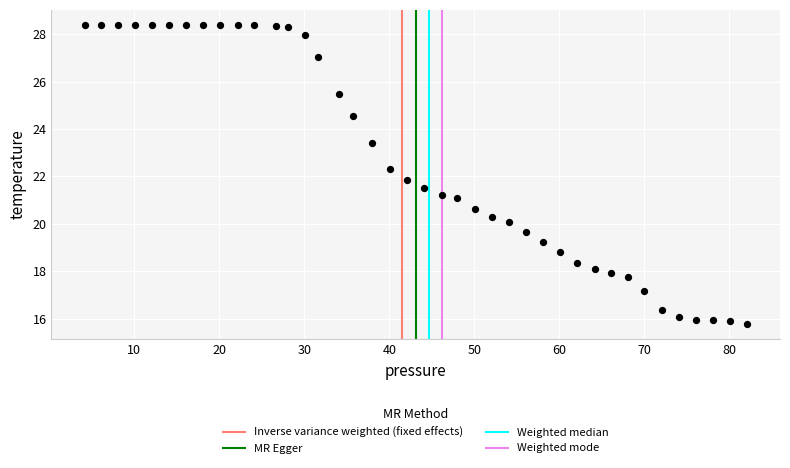

What is the range of Y values (max minus min)?

12.6